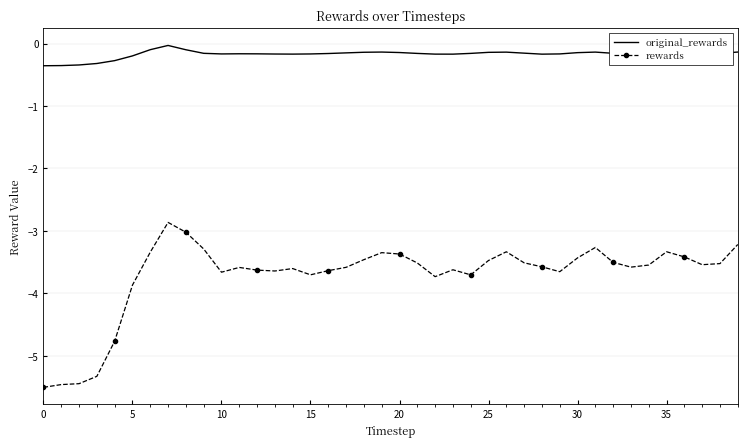

In original_rewards, how many points are lower than both neighbors (excluding endpoints)?

6